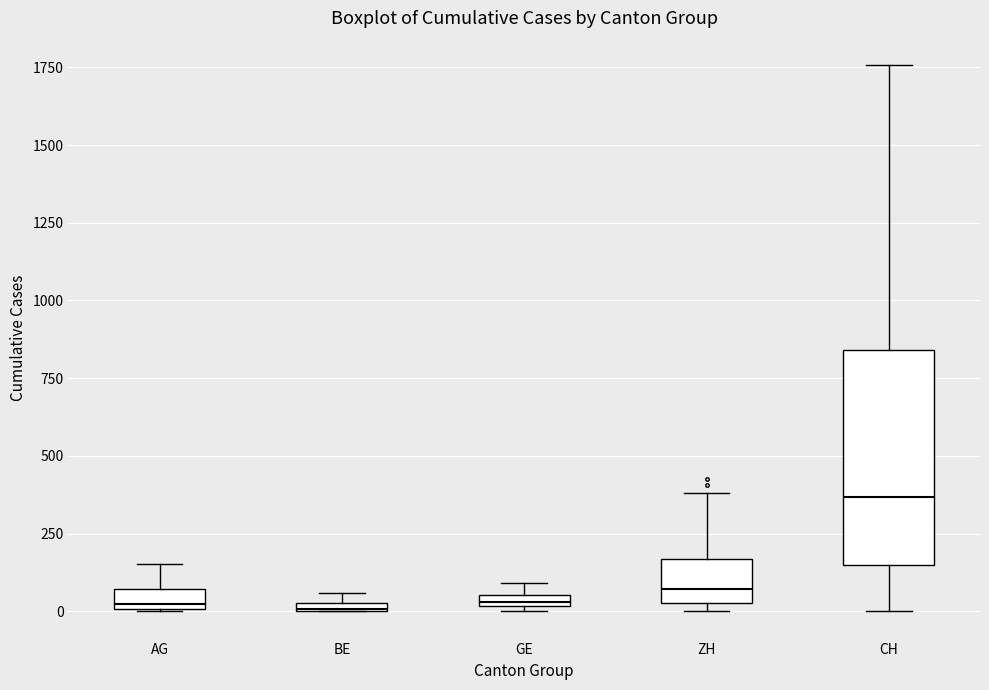

Where does the median line of the box for CH sit on the y-axis? The values are not printed on the chart, so give them approximately, as read against the axis.

350